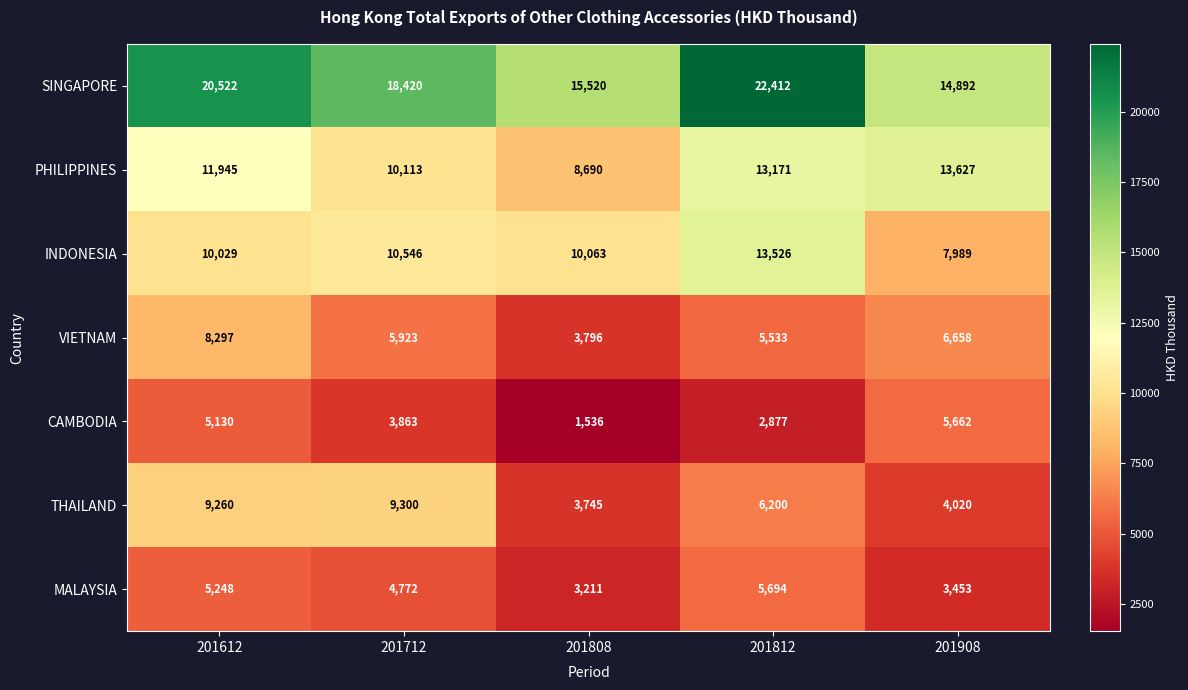

Between 201612 and 201712, which series saw the biggest shift?

VIETNAM